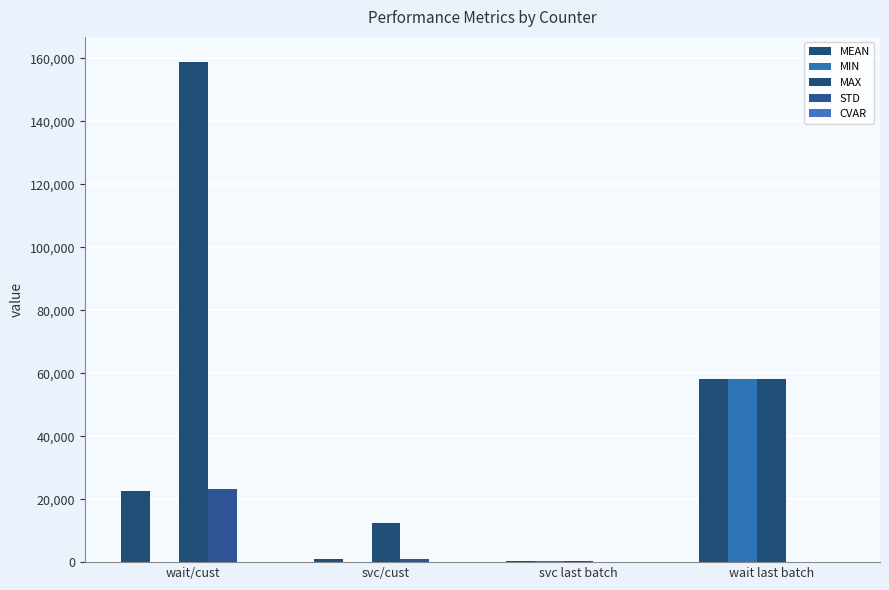

At which label does STD reach its minimum?

svc last batch